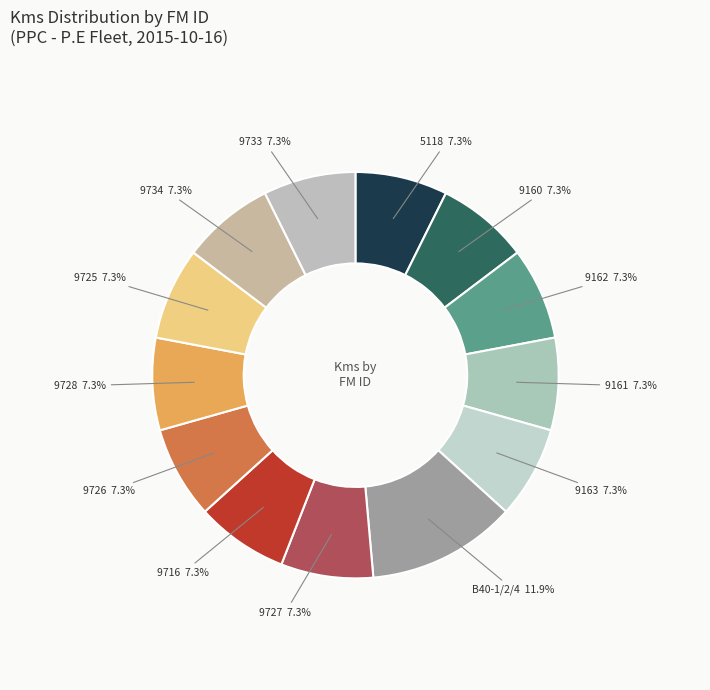

Count the number of slices in the pie.

13